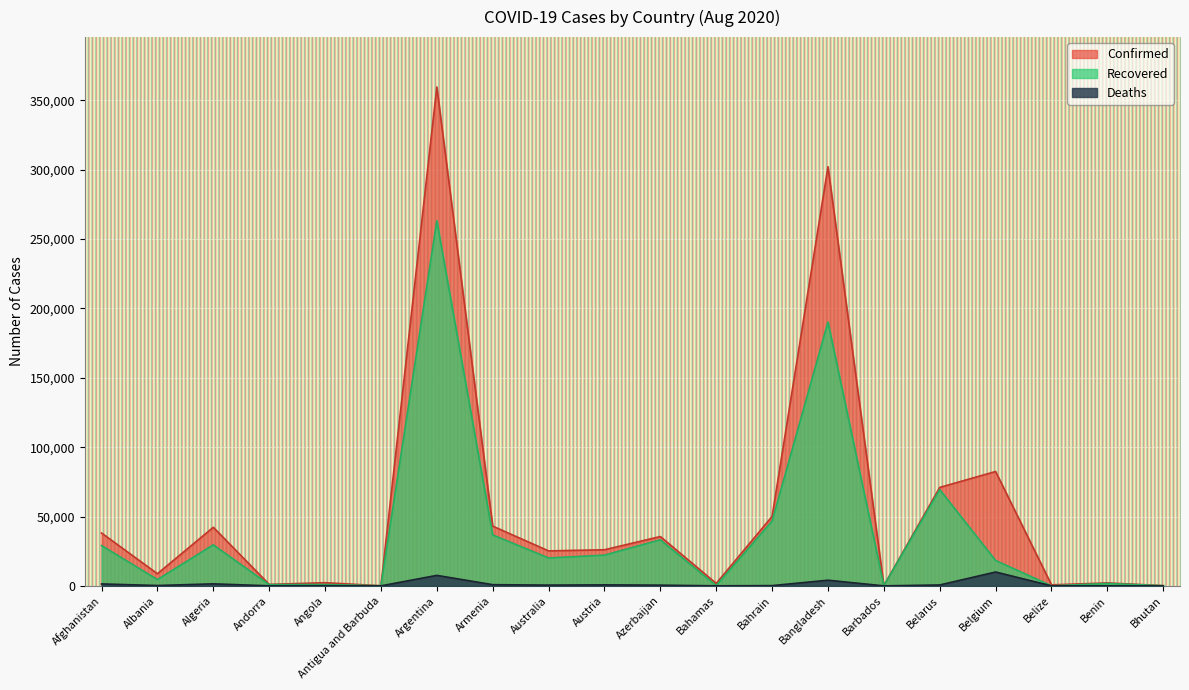

At which label is Deaths closest to 4998?

Bangladesh